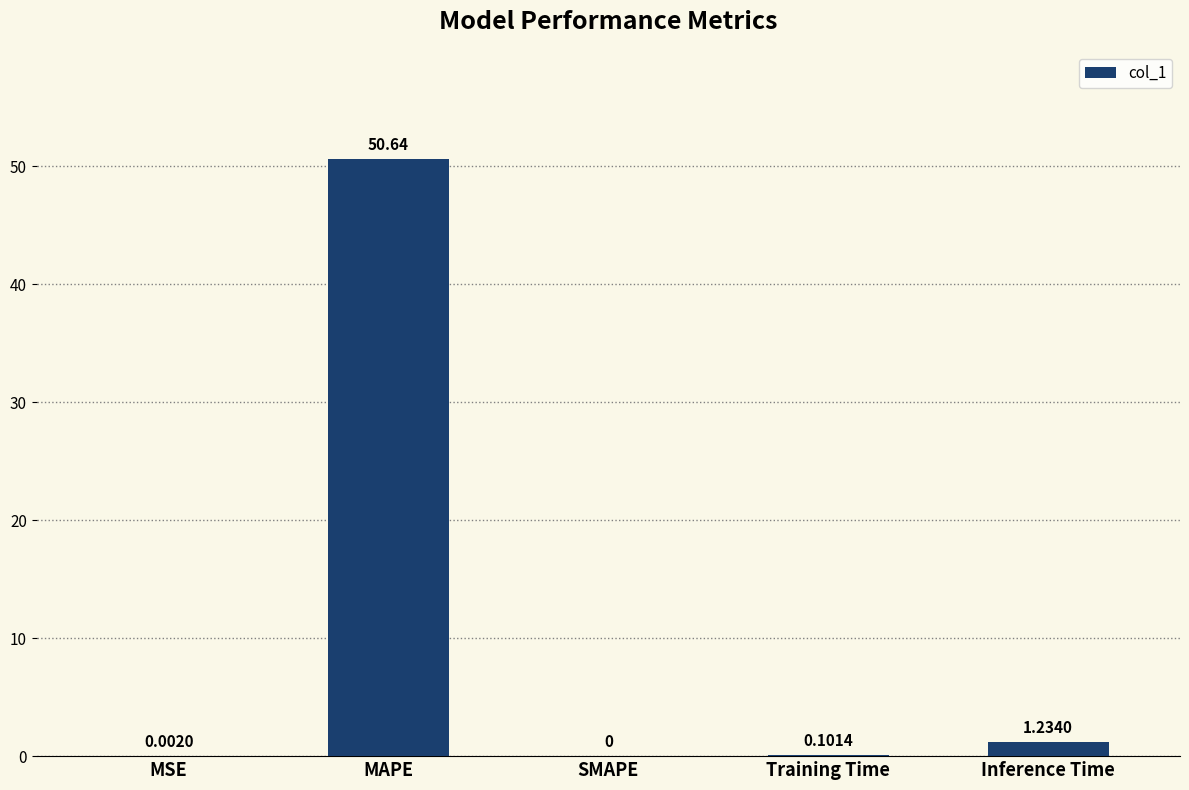

Are the bars grouped side by side (vs. stacked)?

No